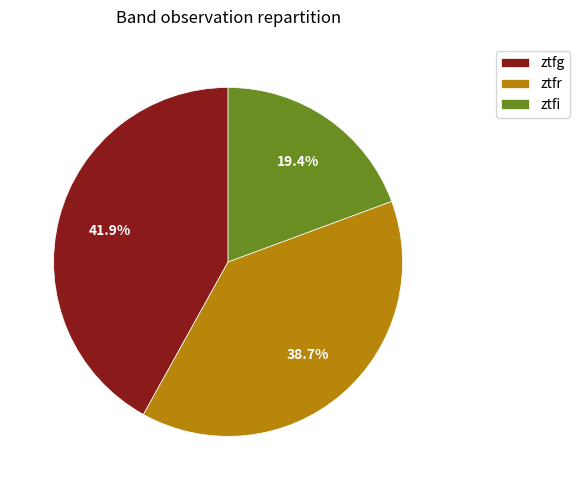

To the nearest percent, what is the combined percentage of ztfr and ztfi?

58%